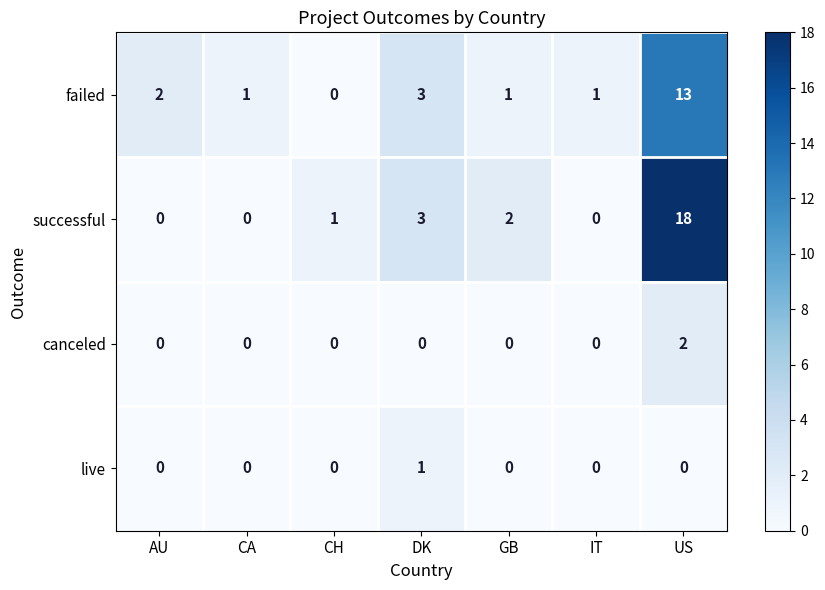

What is the difference between the maximum and minimum values in the failed series?

13